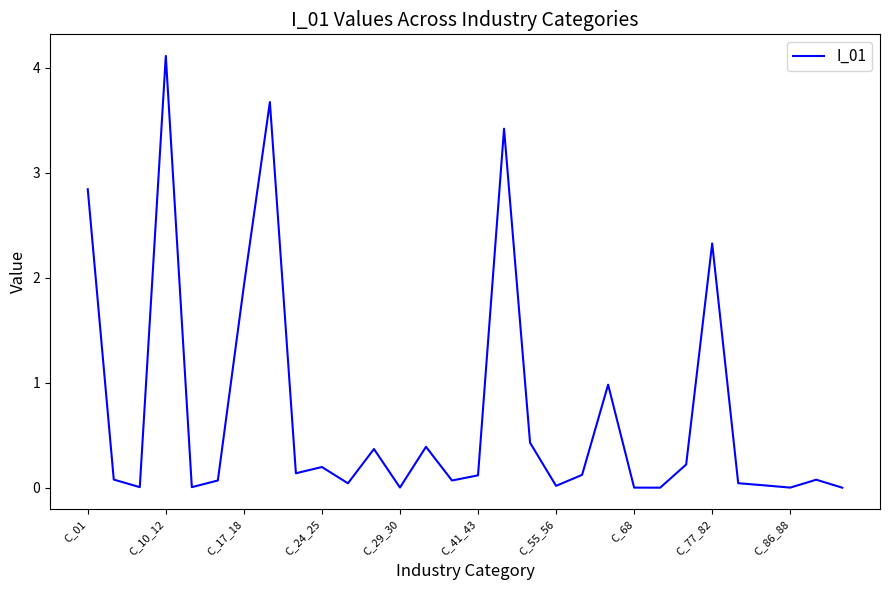

What is the difference between the maximum and minimum values?

4.1